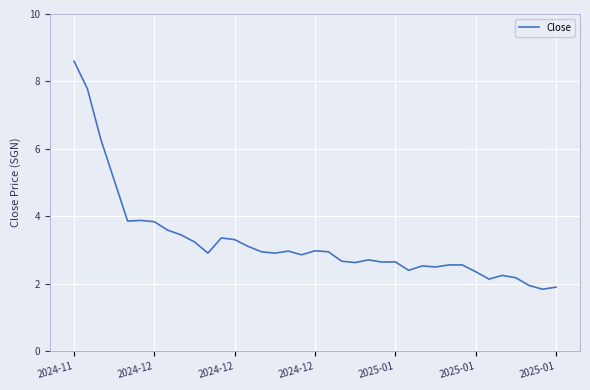

What is the minimum value shown in the chart?

1.8